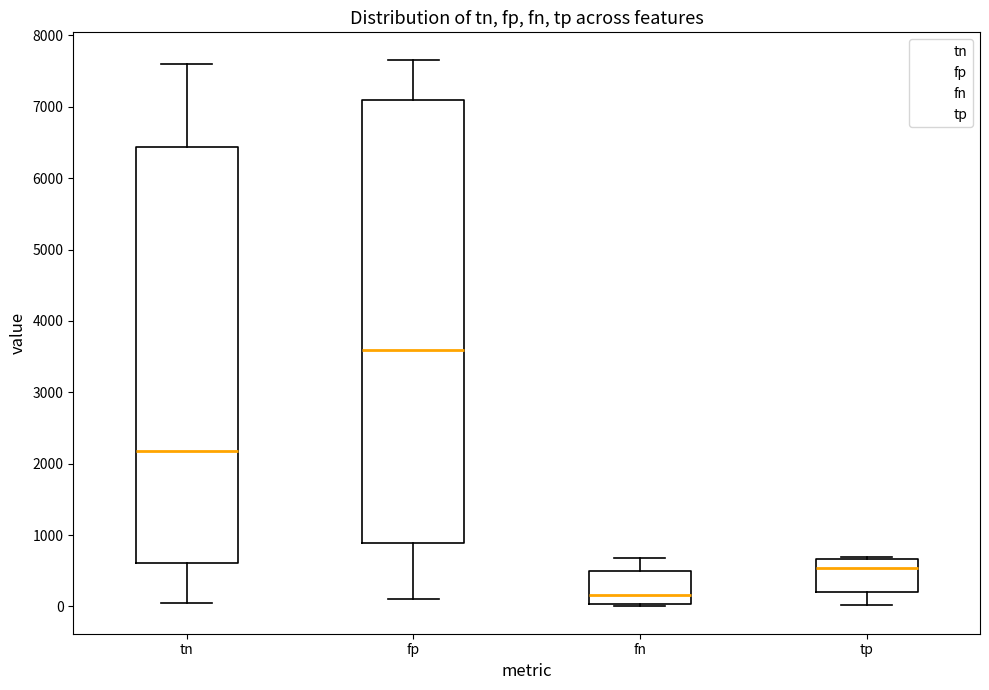

Which box has the highest median line?

fp